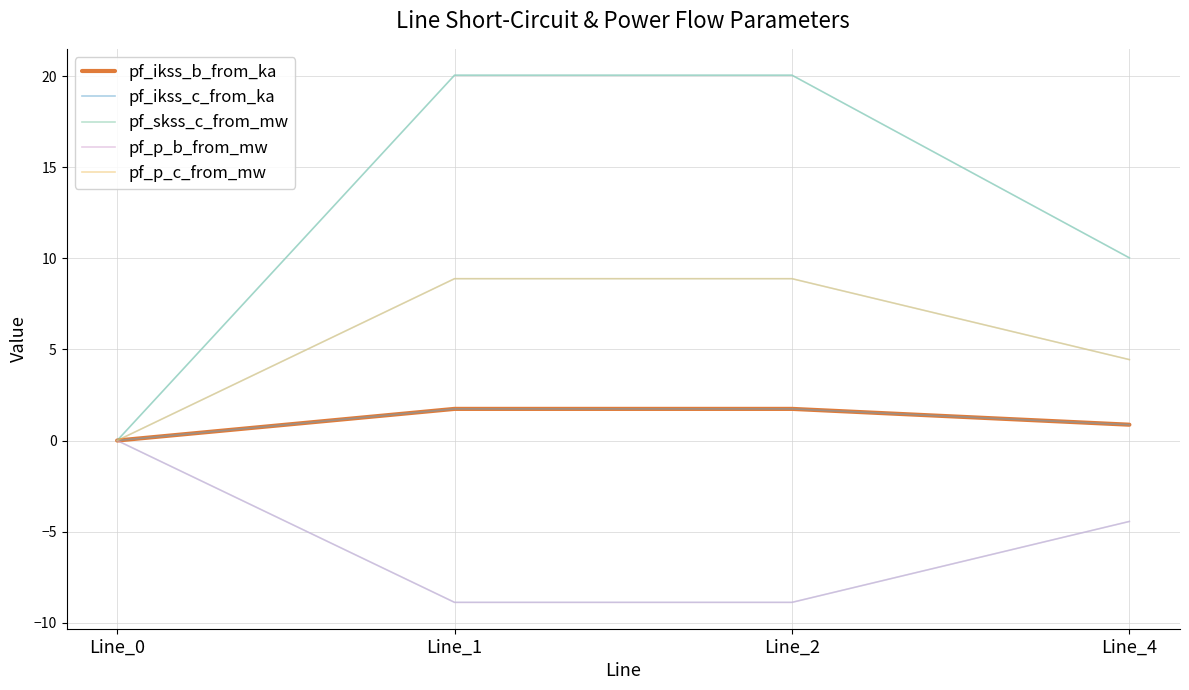

Which has a higher value, Line_1 or Line_2?

Line_1